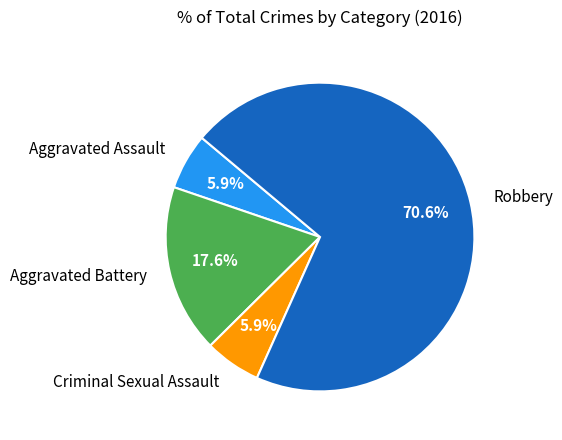

Does any single category account for the majority?

Yes